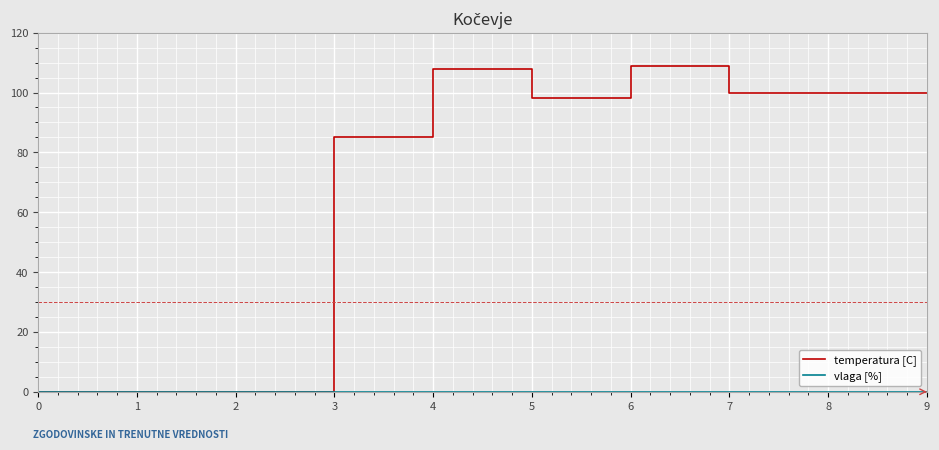

Which series has the widest spread of values?

temperatura [C]